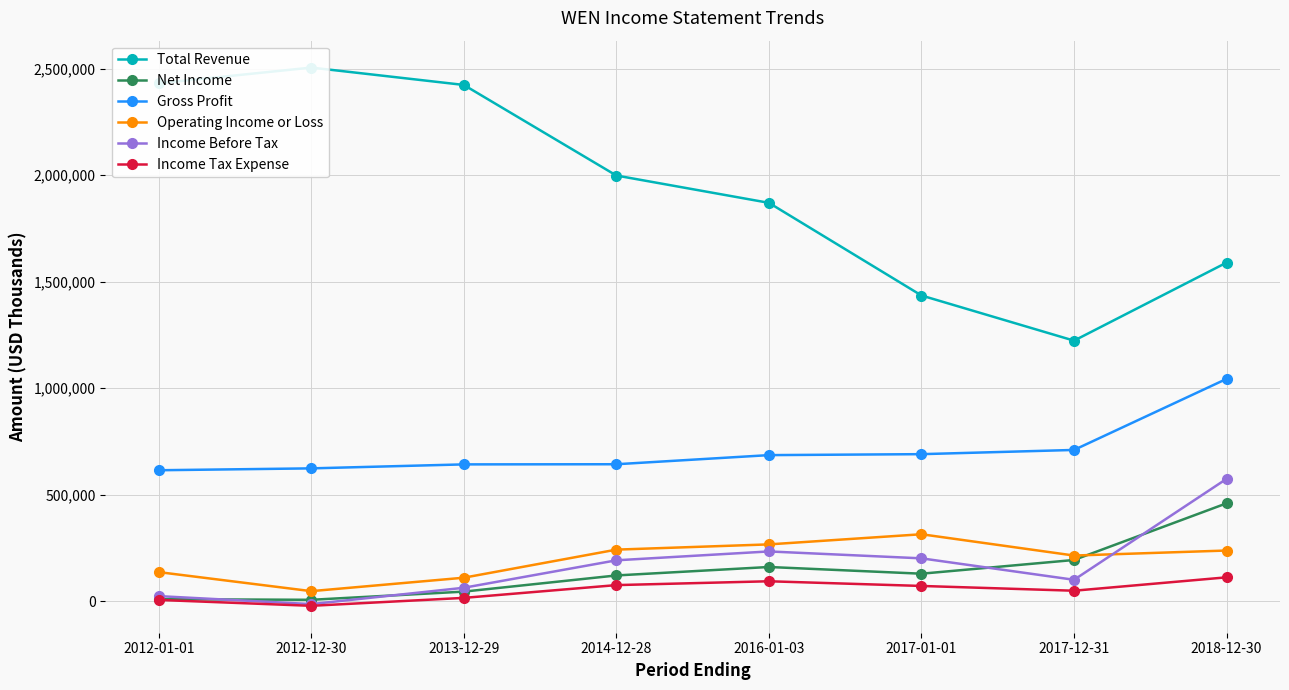

True or false: Income Before Tax has more than 0 points higher than both neighbors.

True